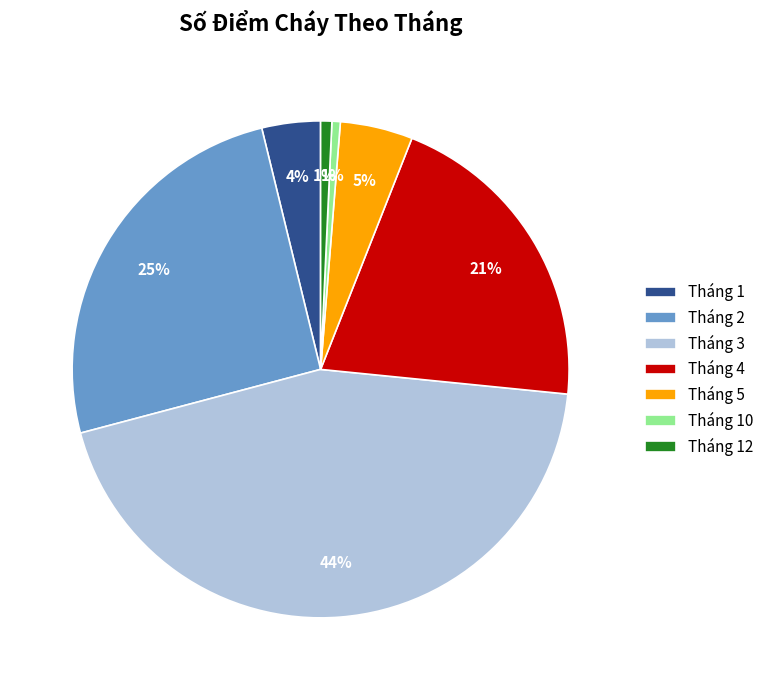

Combined, do Tháng 10 and Tháng 12 account for over 50%?

No